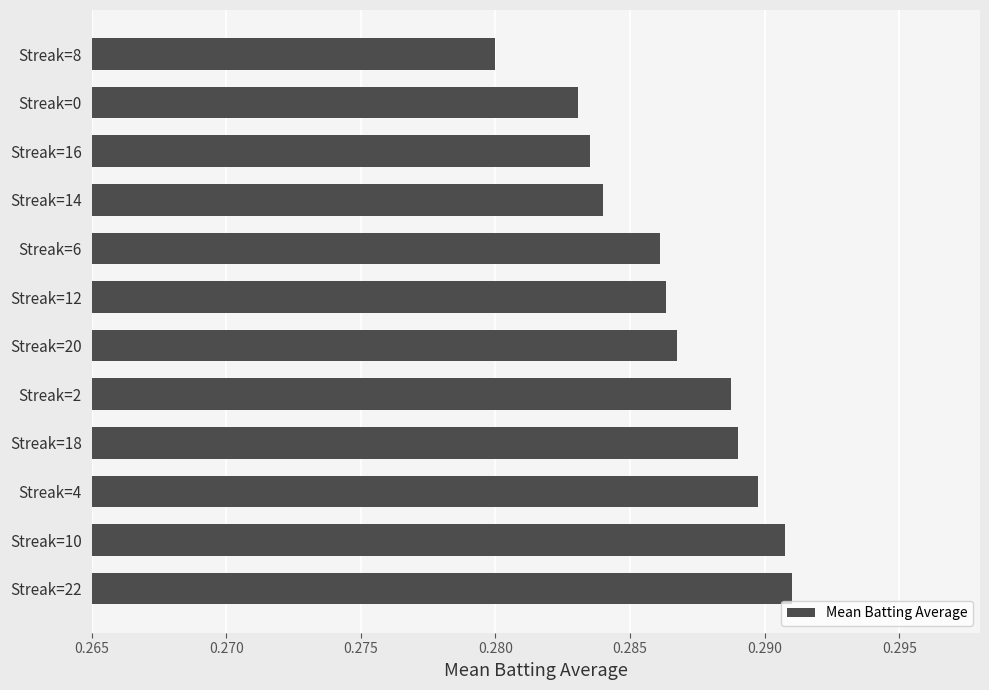

Count the number of categories in the chart.

12